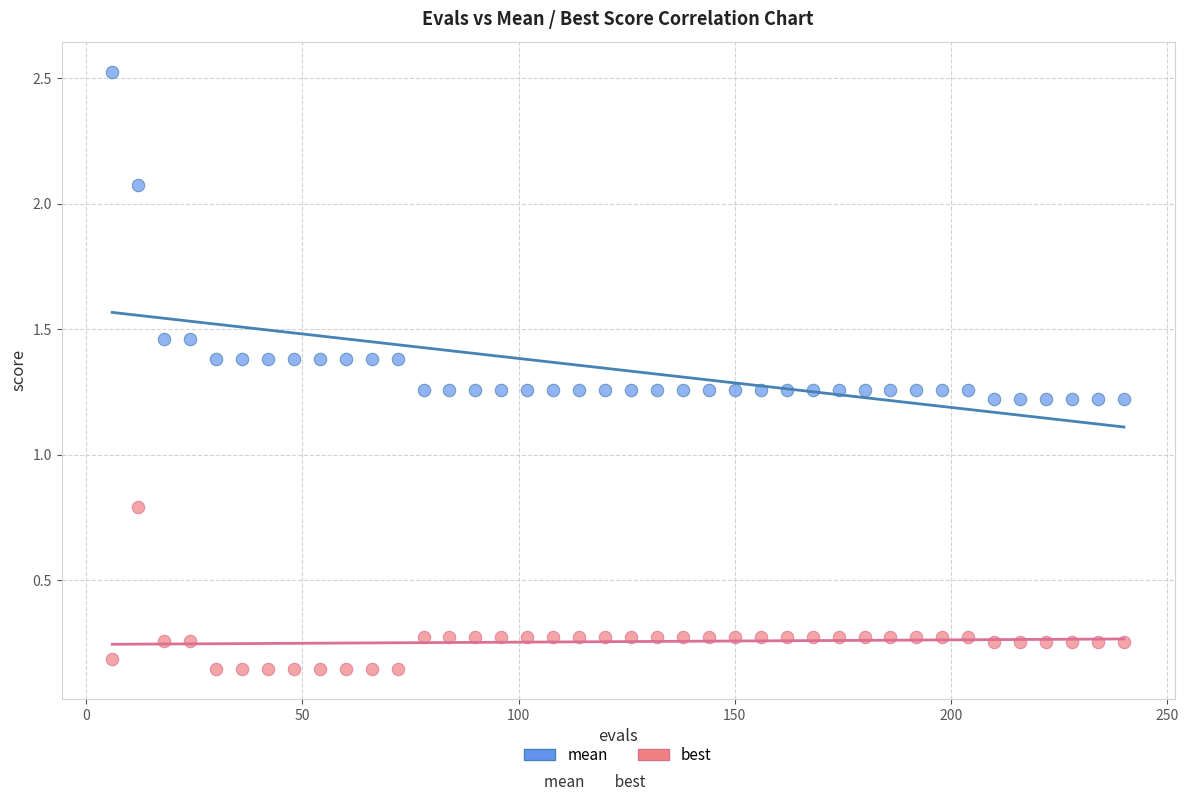

Which series reaches the maximum Y coordinate?

mean